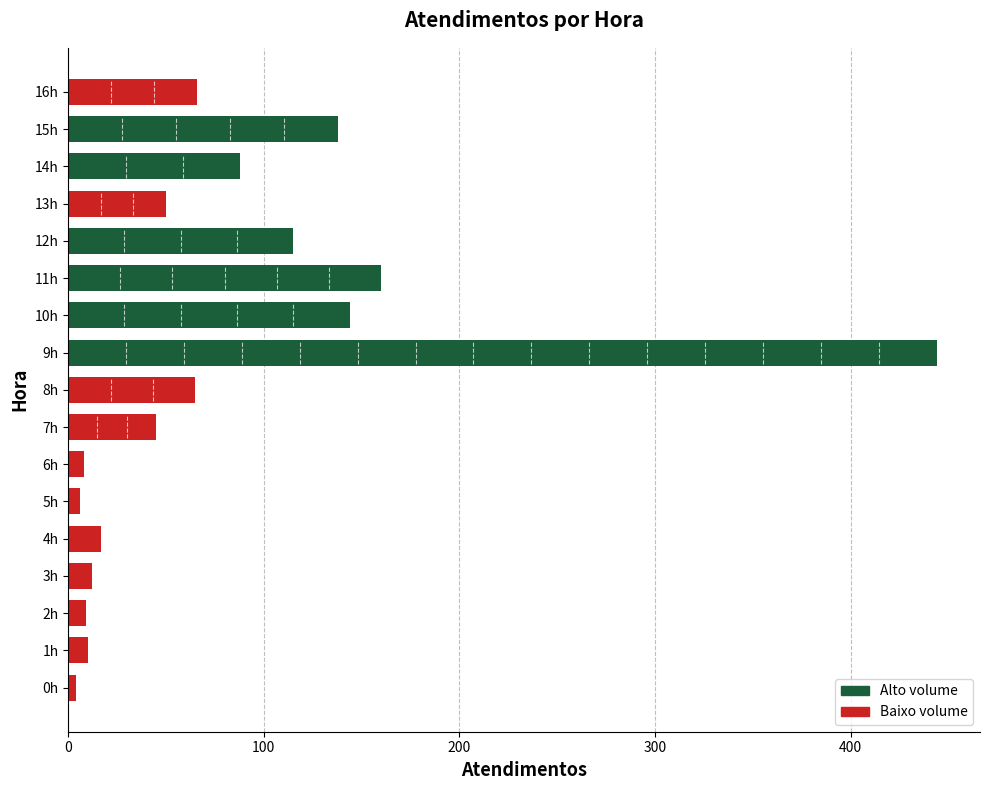

What is the average value?

81